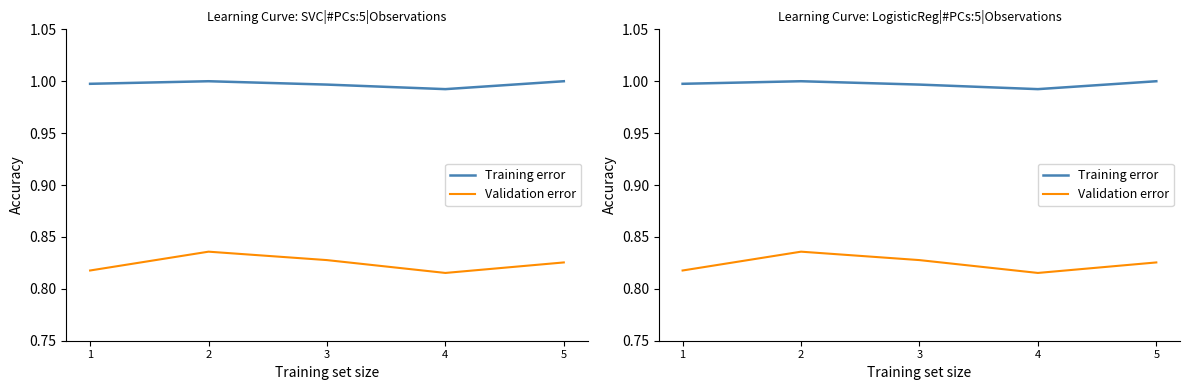

True or false: Training error and Validation error cross at least once.

False